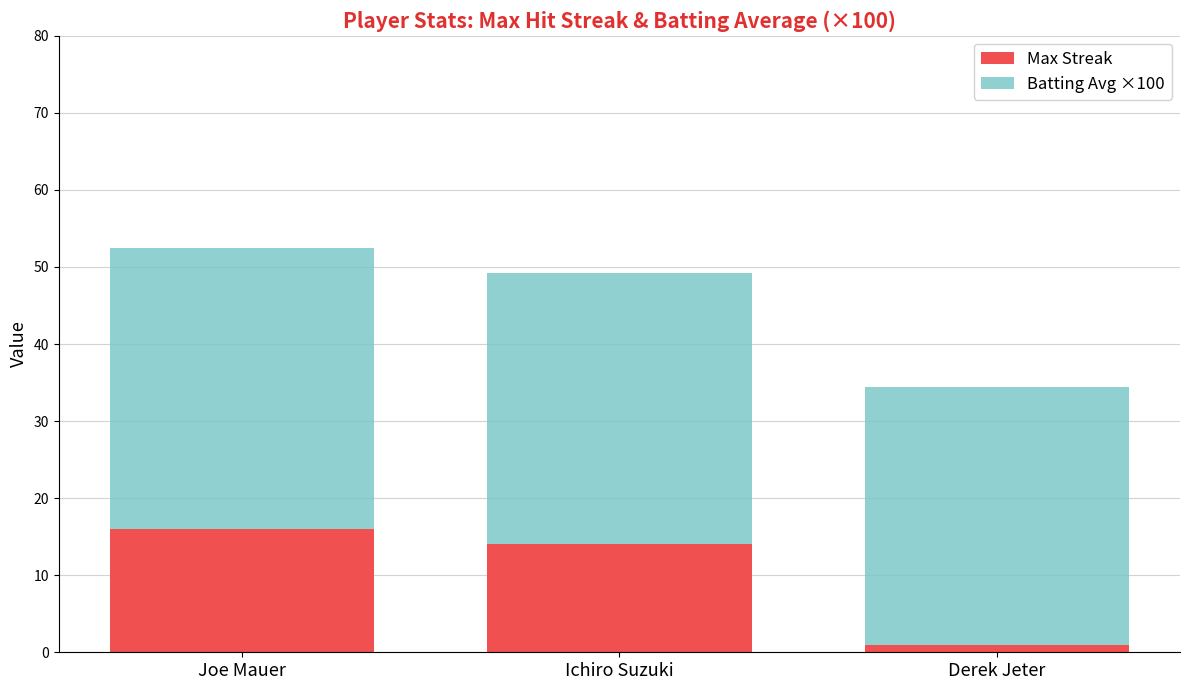

At which category is the sum across all series the highest?

Joe Mauer